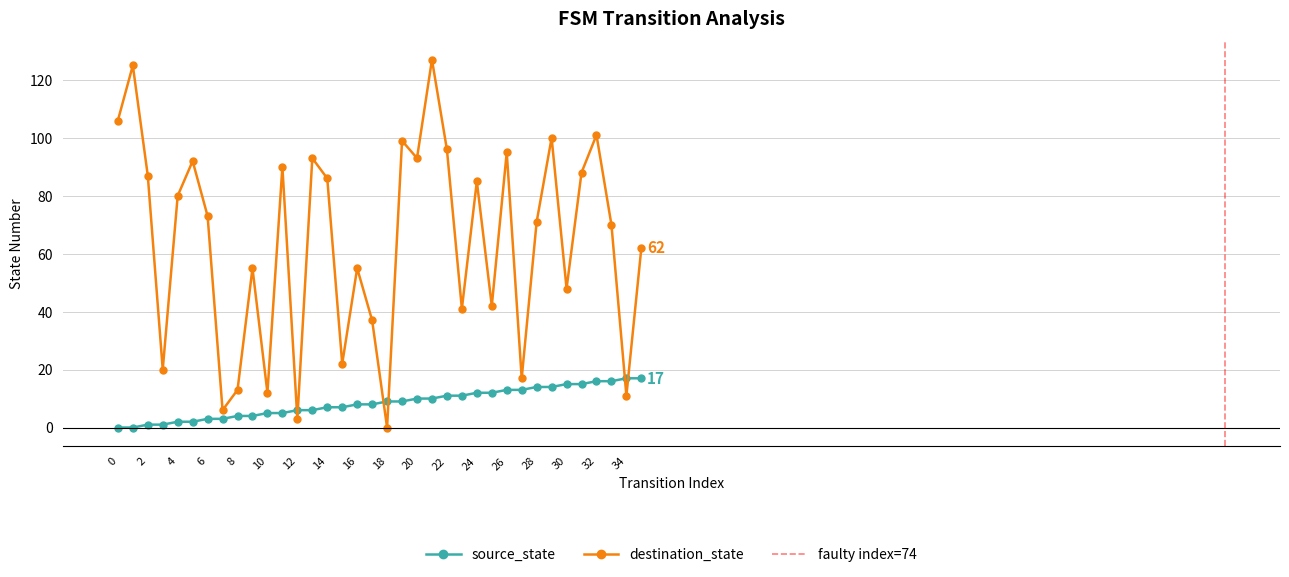

List the series in order of their peak value, highest first.

destination_state, source_state